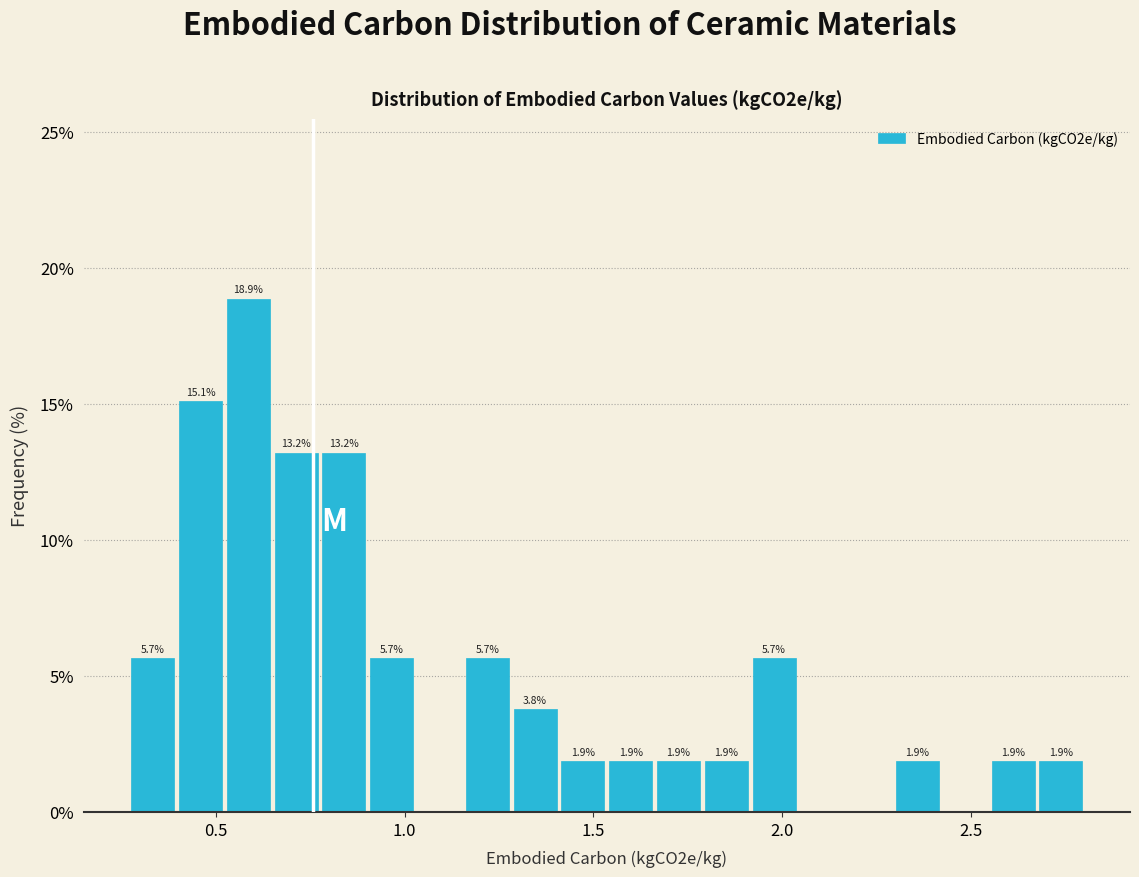

Read against the x-axis, roughly where is the centre of the tallest bar?

0.60